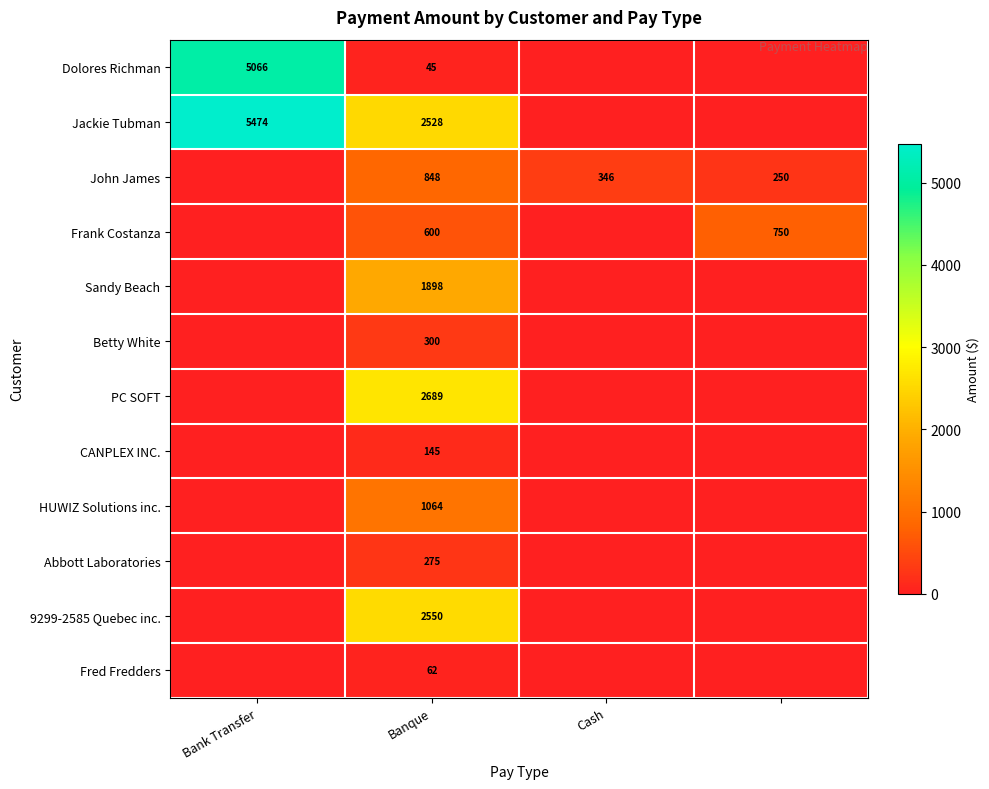

At Banque, list the series in order from smallest to largest.

Dolores Richman, Fred Fredders, CANPLEX INC., Abbott Laboratories, Betty White, Frank Costanza, John James, HUWIZ Solutions inc., Sandy Beach, Jackie Tubman, 9299-2585 Quebec inc., PC SOFT